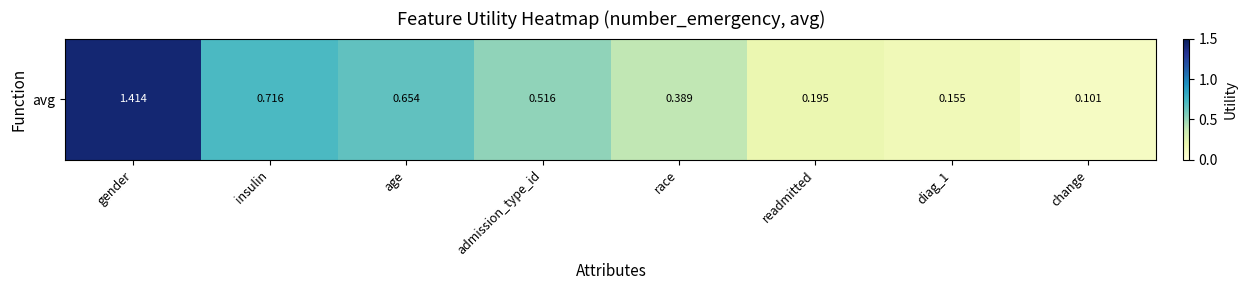

What value does the data have at age?

0.7